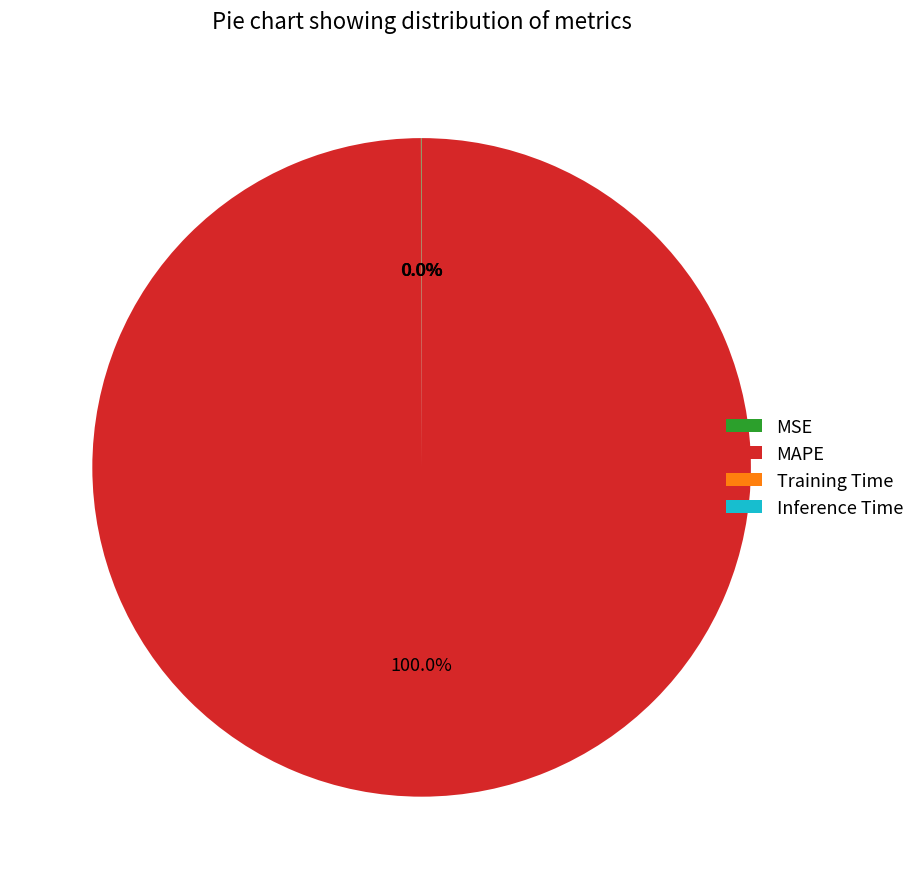

Does MAPE account for over 50% of the chart?

Yes